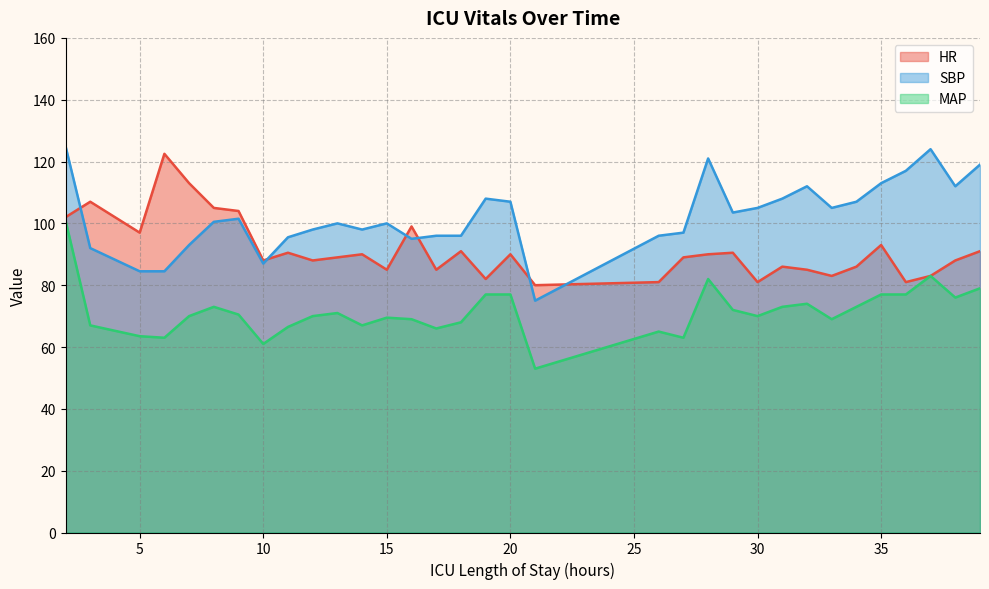

How many values in the MAP series are below 70?

14